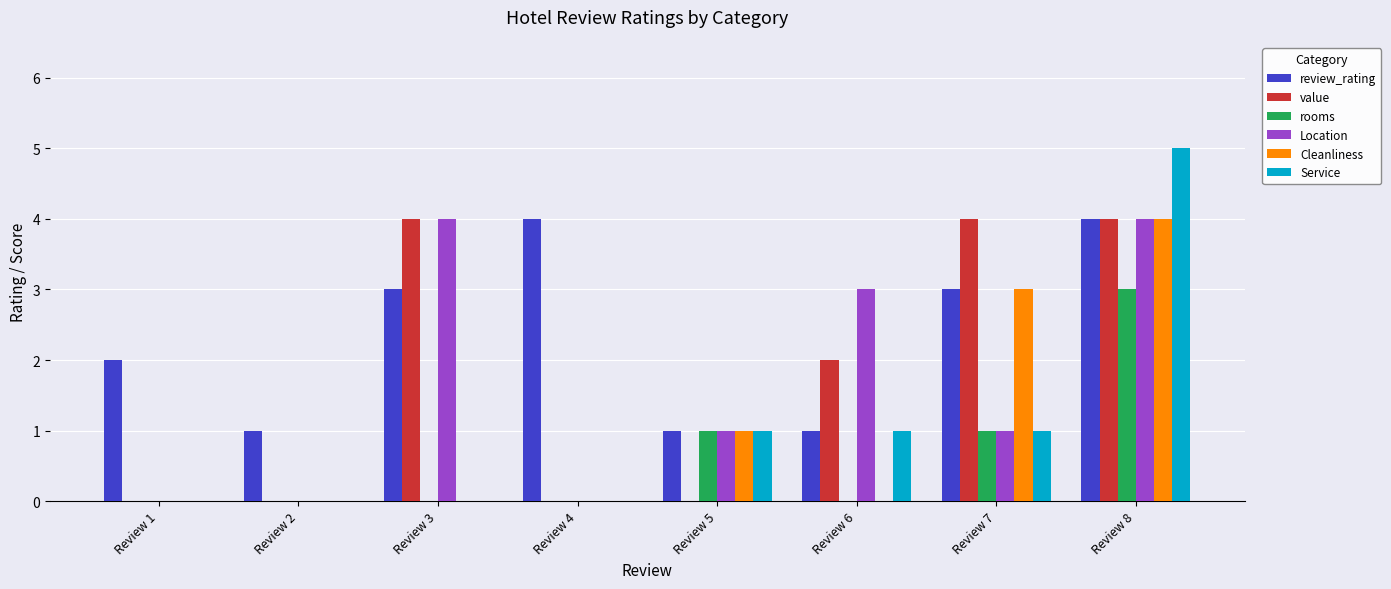

What is the highest value of the review_rating series?

4